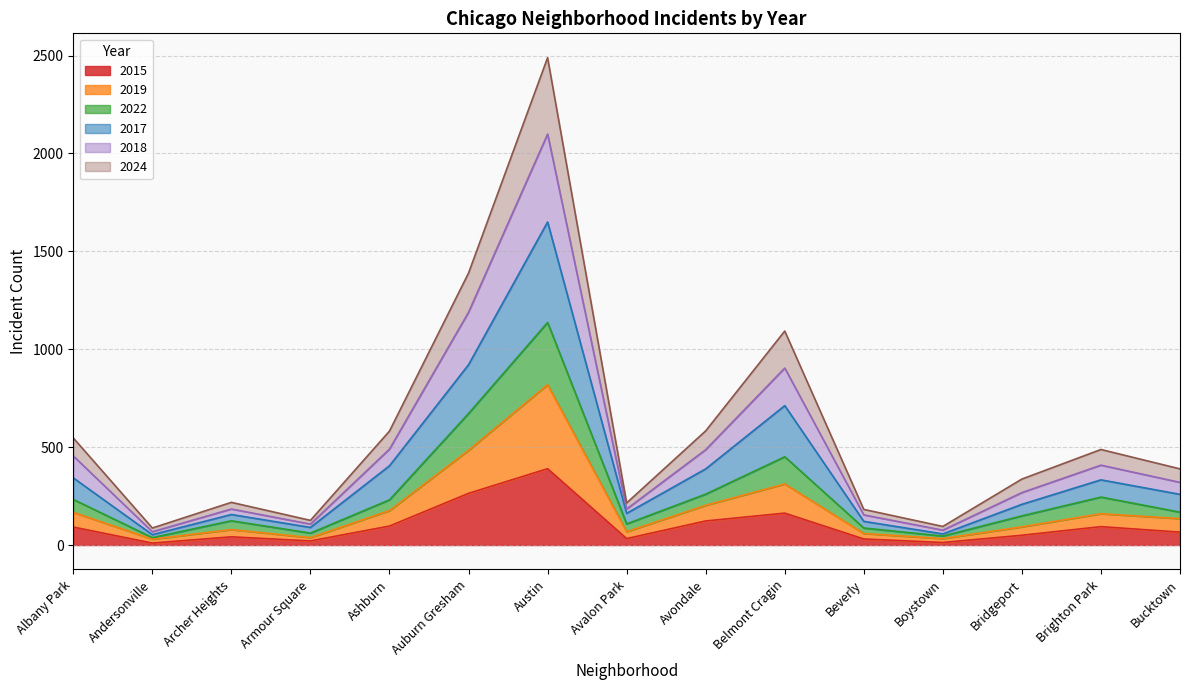

What is the difference between the highest and lowest values at Andersonville?

77